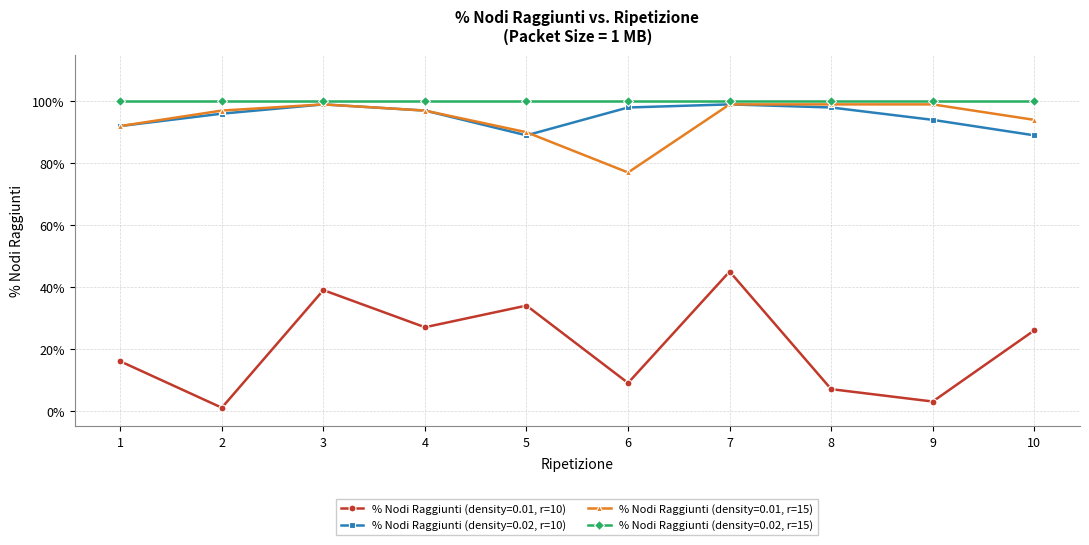

Between 2 and 6, which is larger?

6